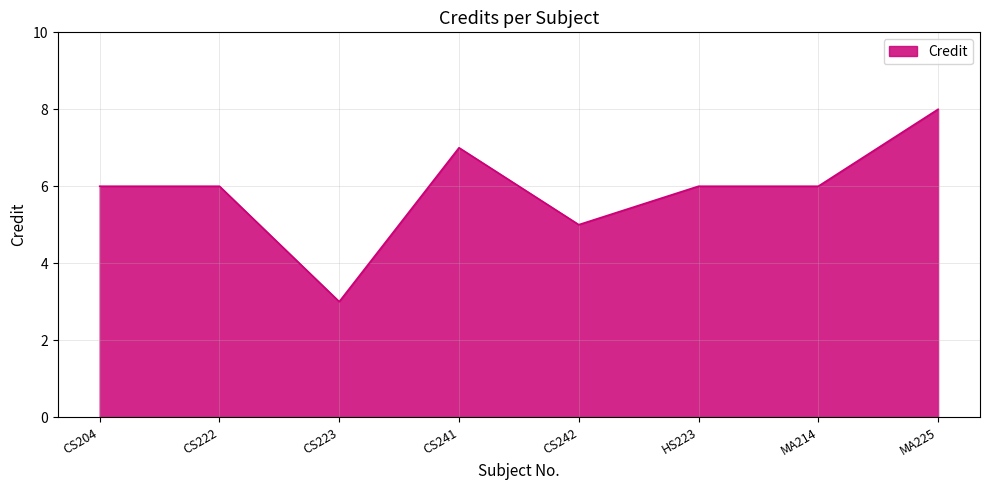

The chart shows a value of 3 at MA214. True or false?

False